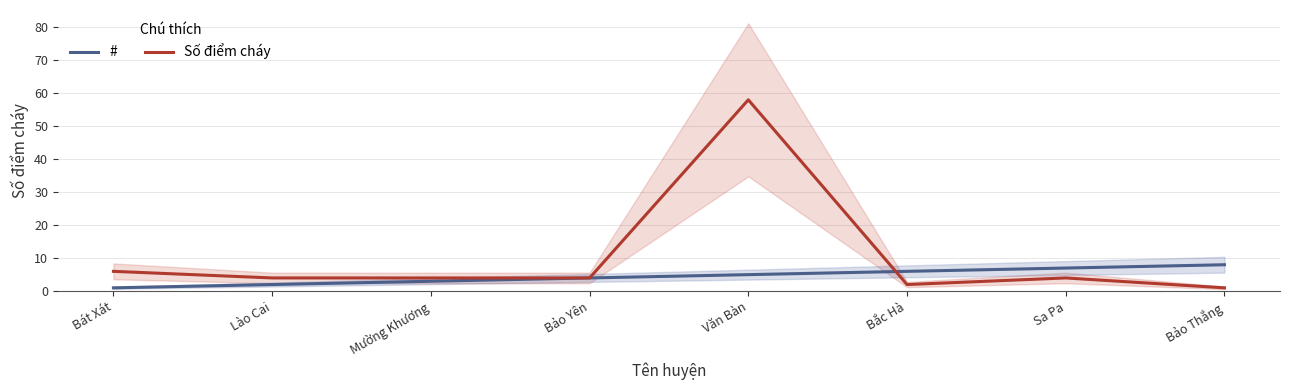

What are all the series names shown in the legend?

#, Số điểm cháy